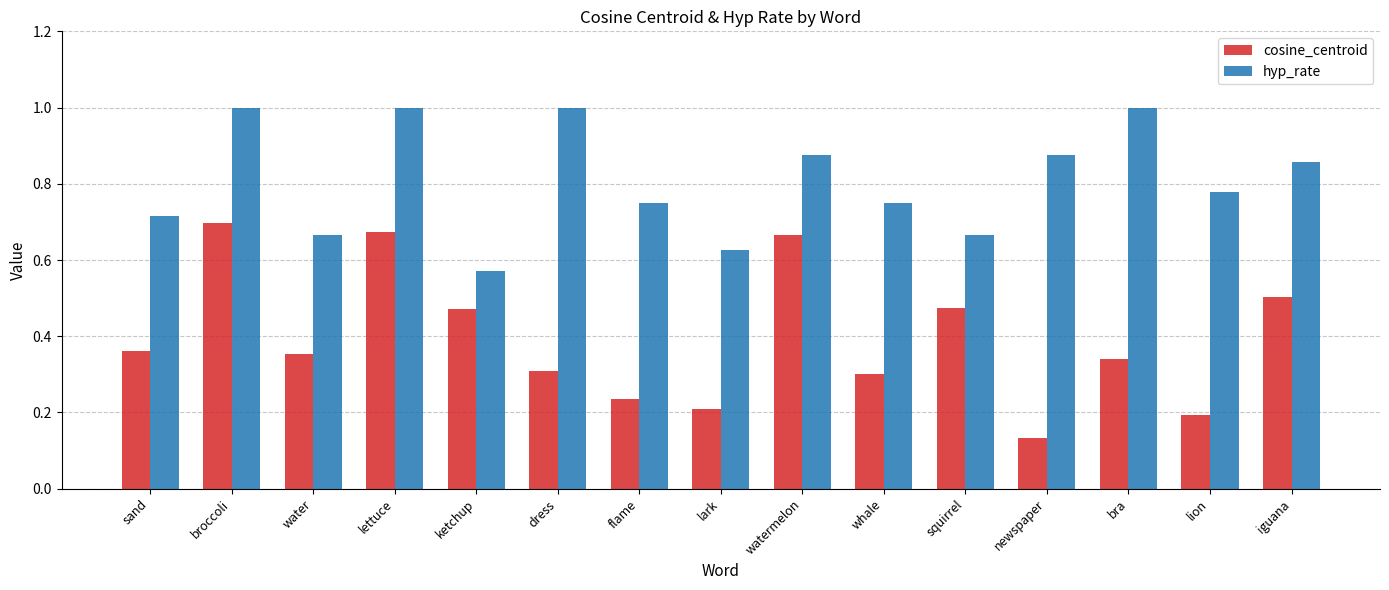

What is the label of the 13th bar from the left?

bra